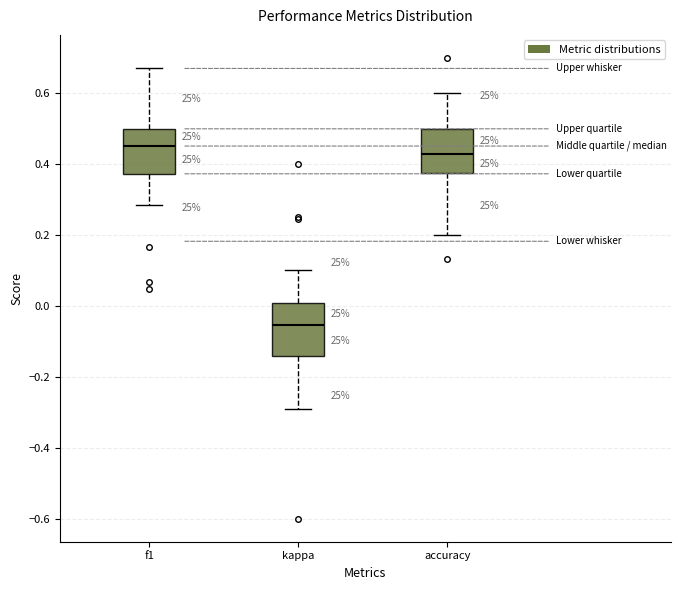

Where is the upper edge of the box for accuracy on the y-axis? The values are not printed on the chart, so give them approximately, as read against the axis.

0.50